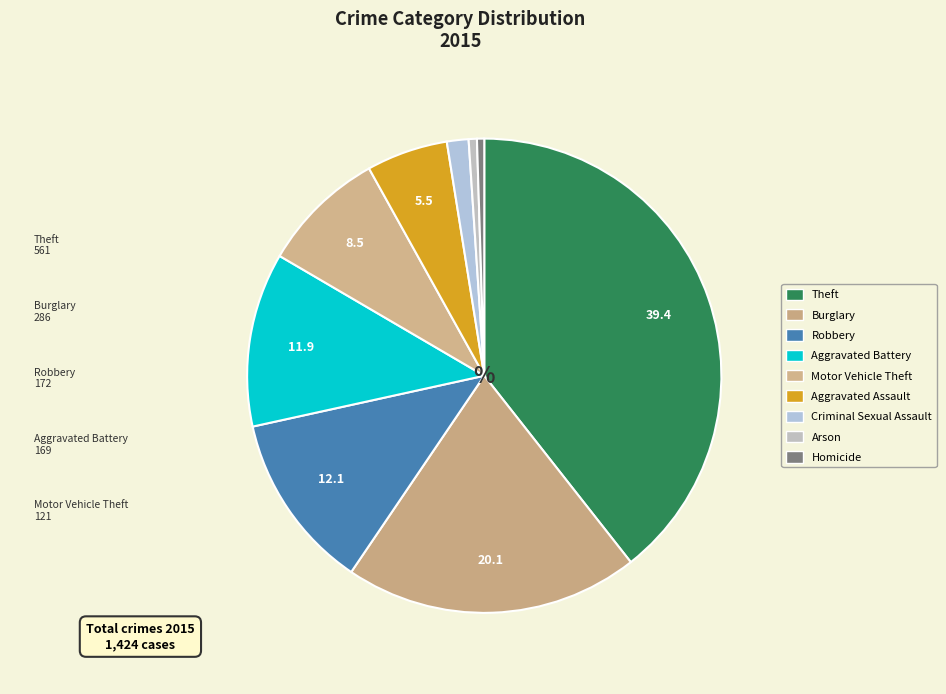

How many slices are in this pie chart?

9